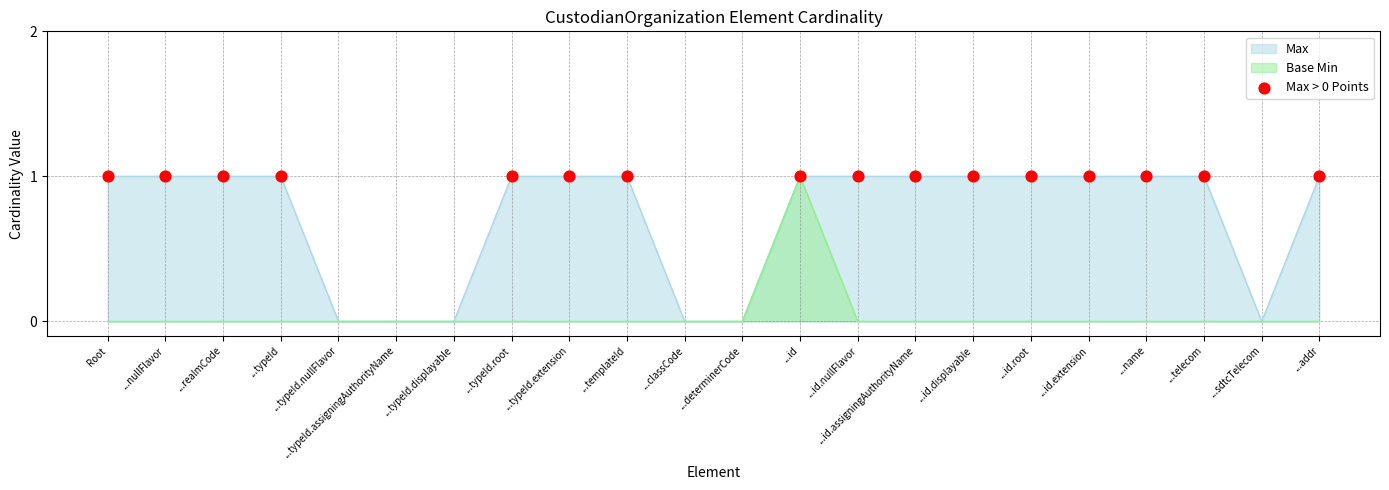

Is the value of Base Min at ...id.nullFlavor greater than the value of Max at ...determinerCode?

No